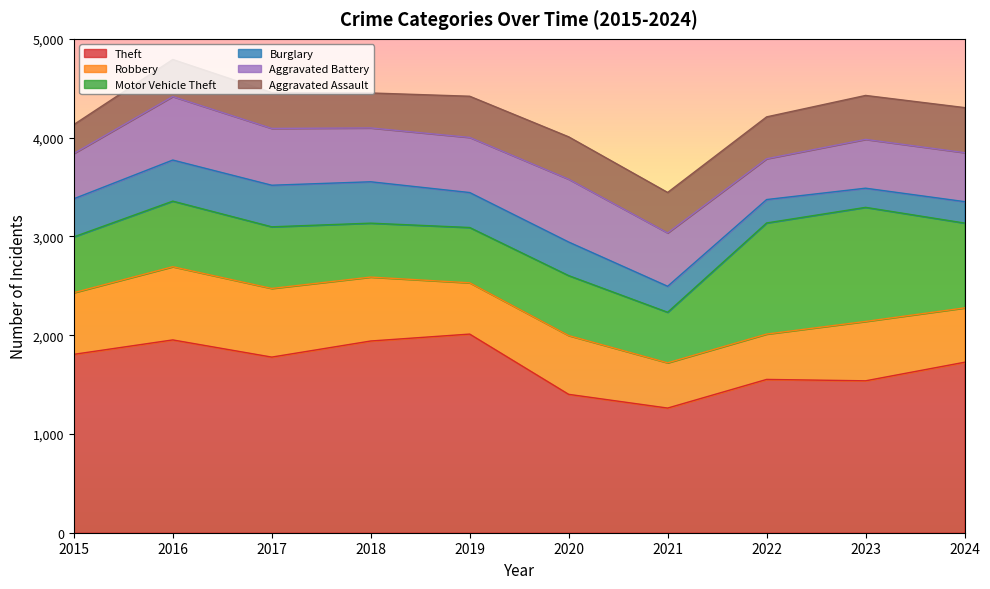

The Theft series shows 2470 at 2023. True or false?

False